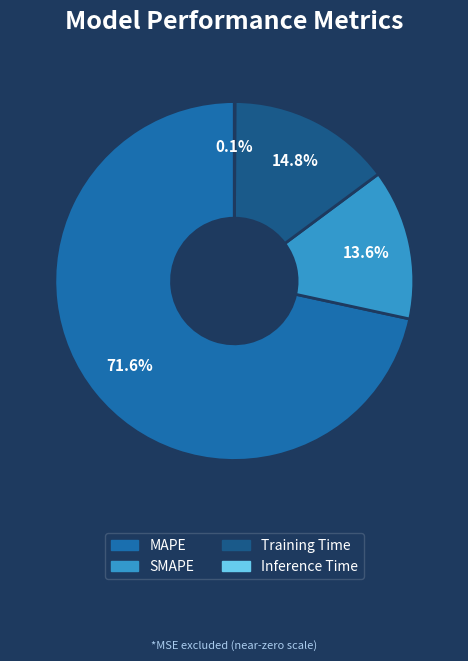

Which category has the biggest portion of the pie?

MAPE